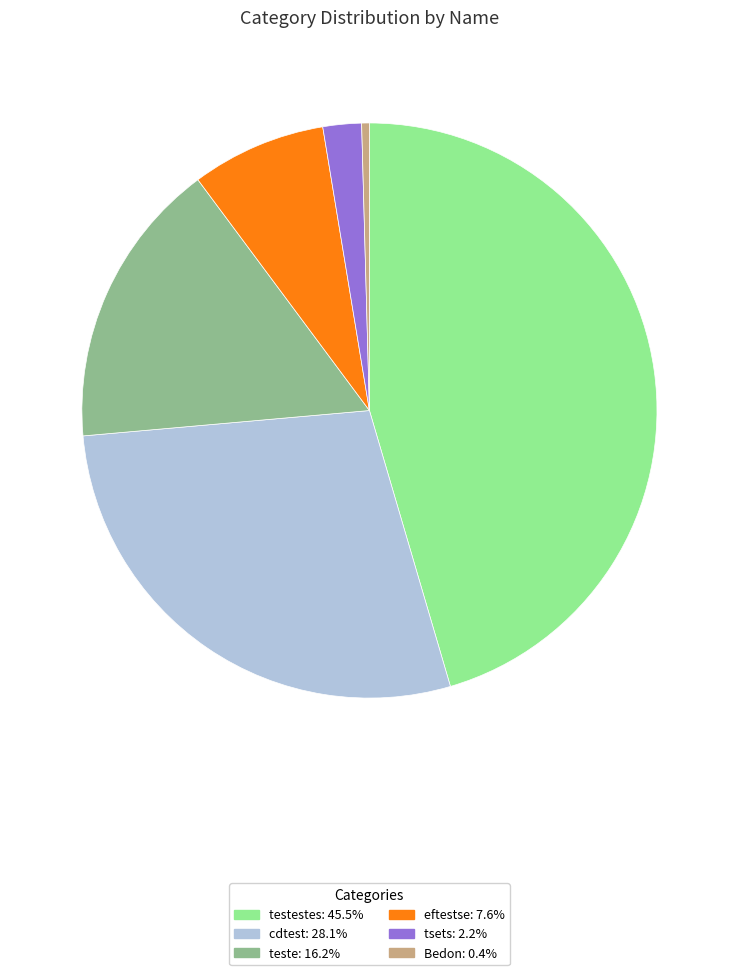

How many segments does this pie chart have?

6